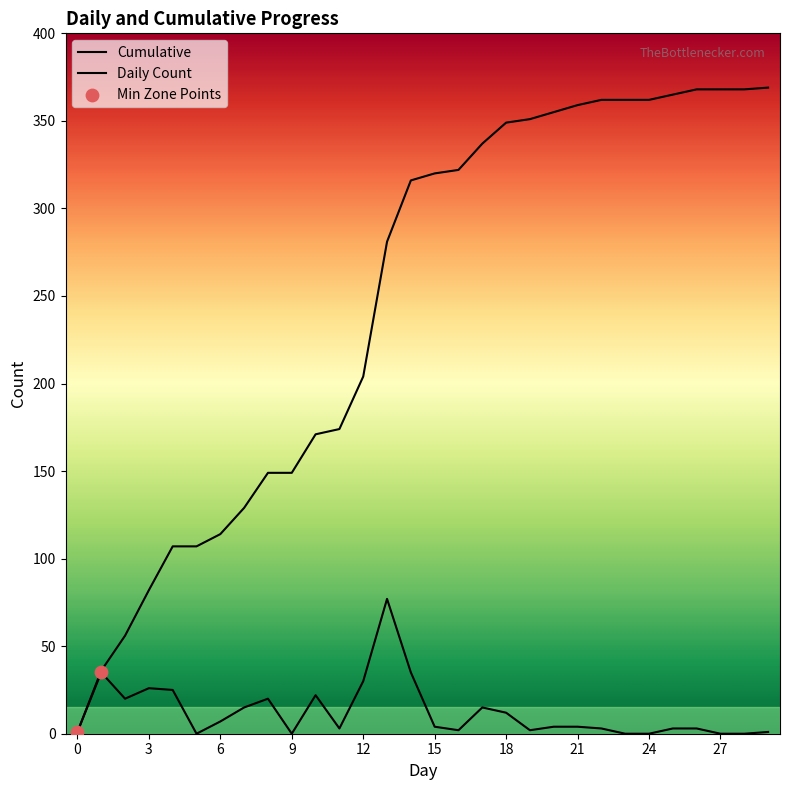

Which series contains the highest Y value?

Cumulative